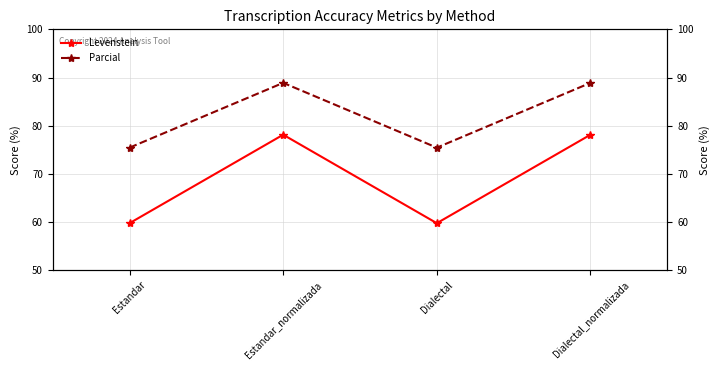

Between Dialectal_normalizada and Dialectal, which is larger?

Dialectal_normalizada